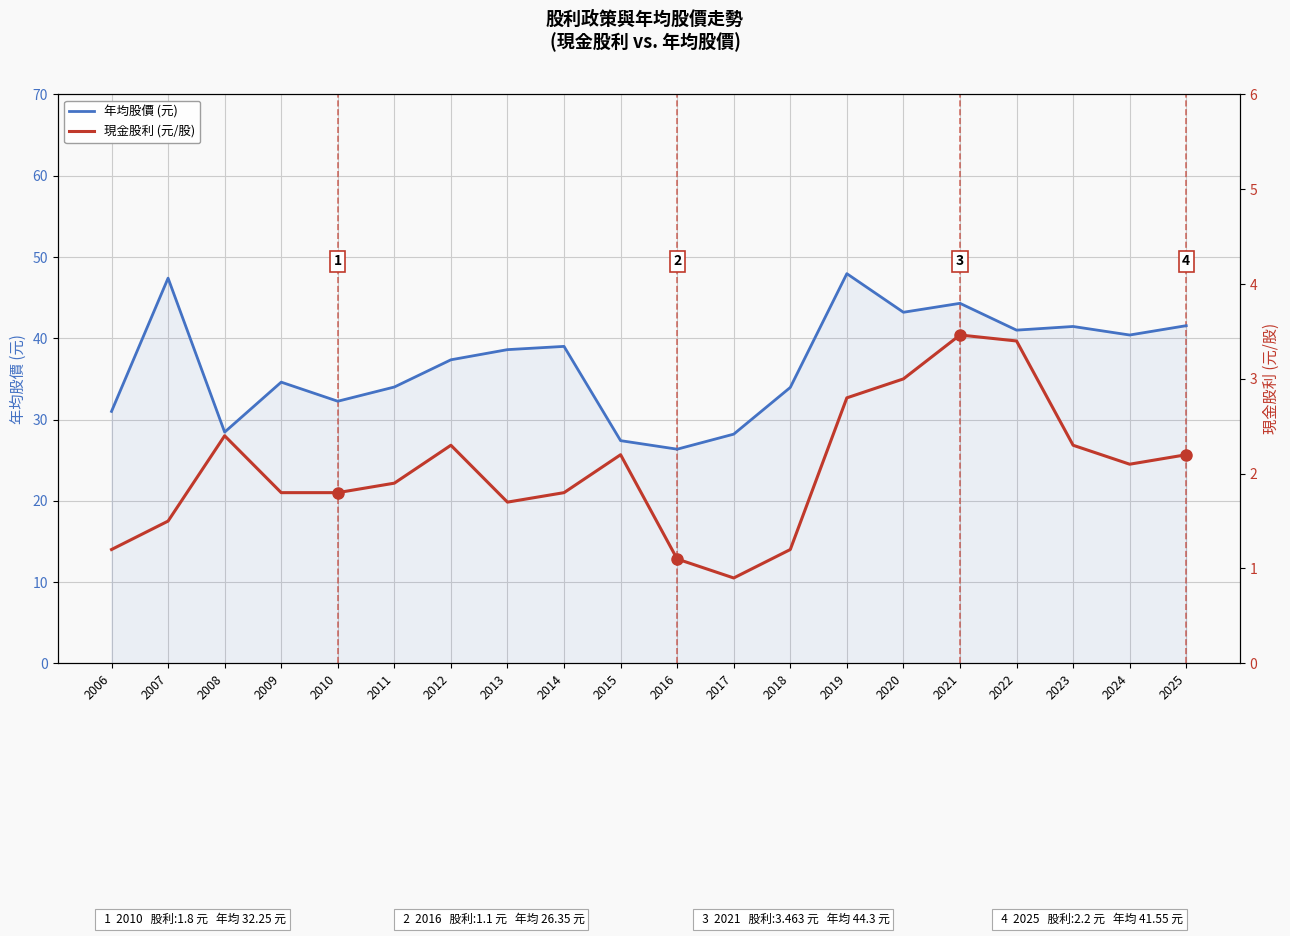

At which label does 年均股價 (元) reach its minimum?

2016